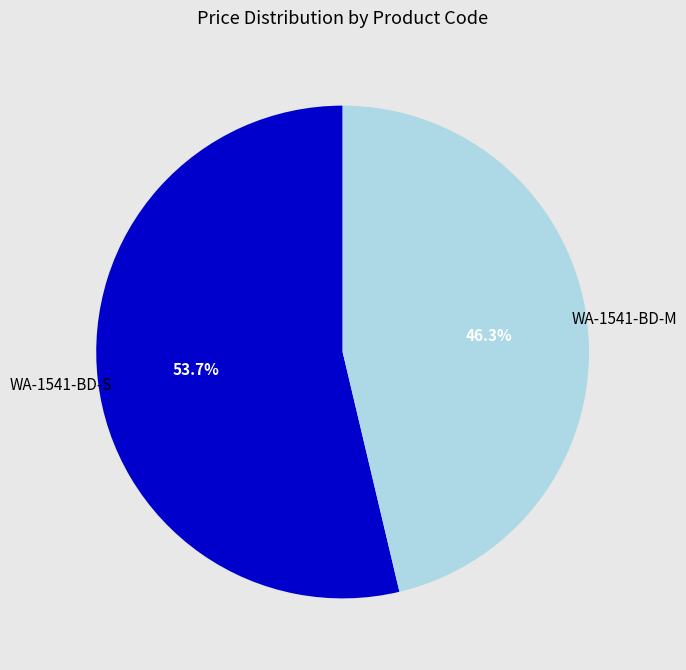

Is the sum of WA-1541-BD-M and WA-1541-BD-S greater than half?

Yes